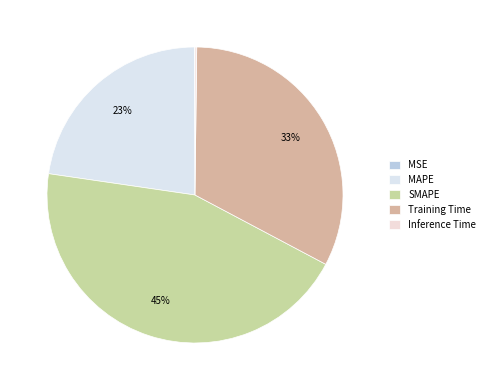

What is the change in value from SMAPE to Inference Time?

-1.9